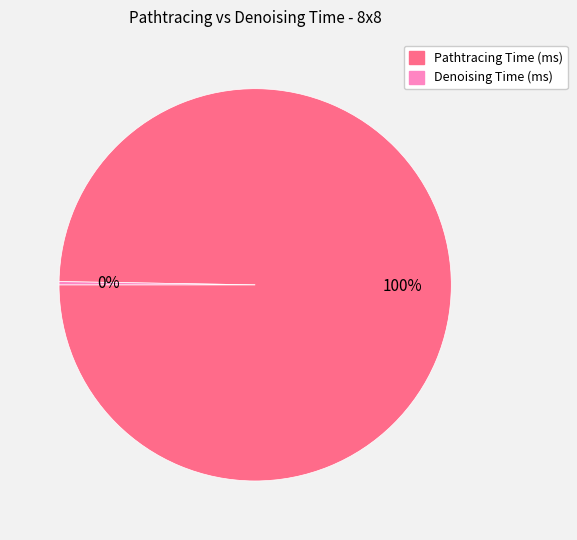

The Pathtracing Time (ms) slice represents 100% of the pie. True or false?

True